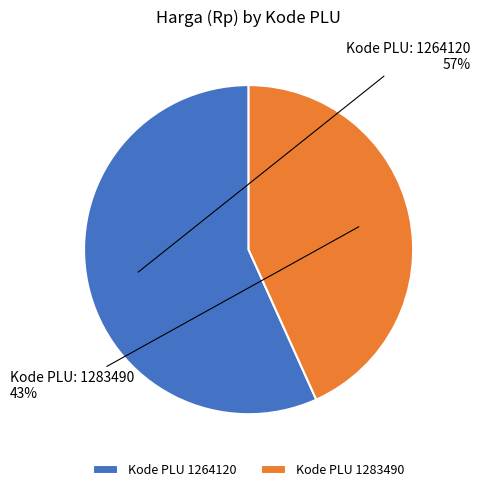

Which slice is the largest?

Kode PLU 1264120